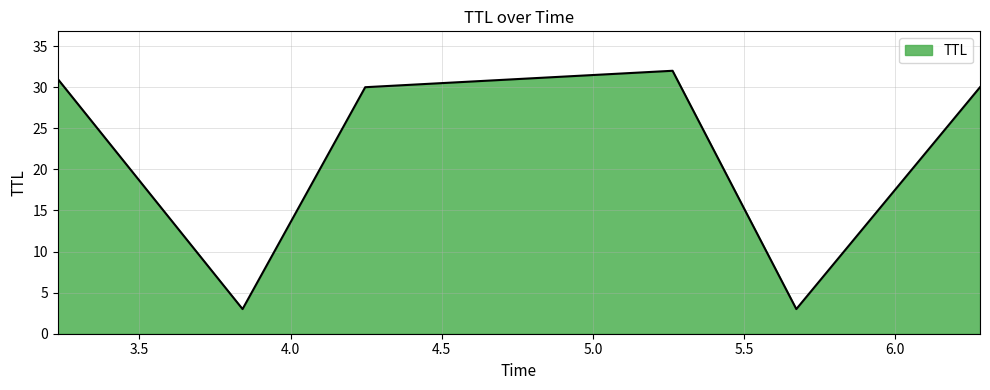

What is the maximum value shown in the chart?

32